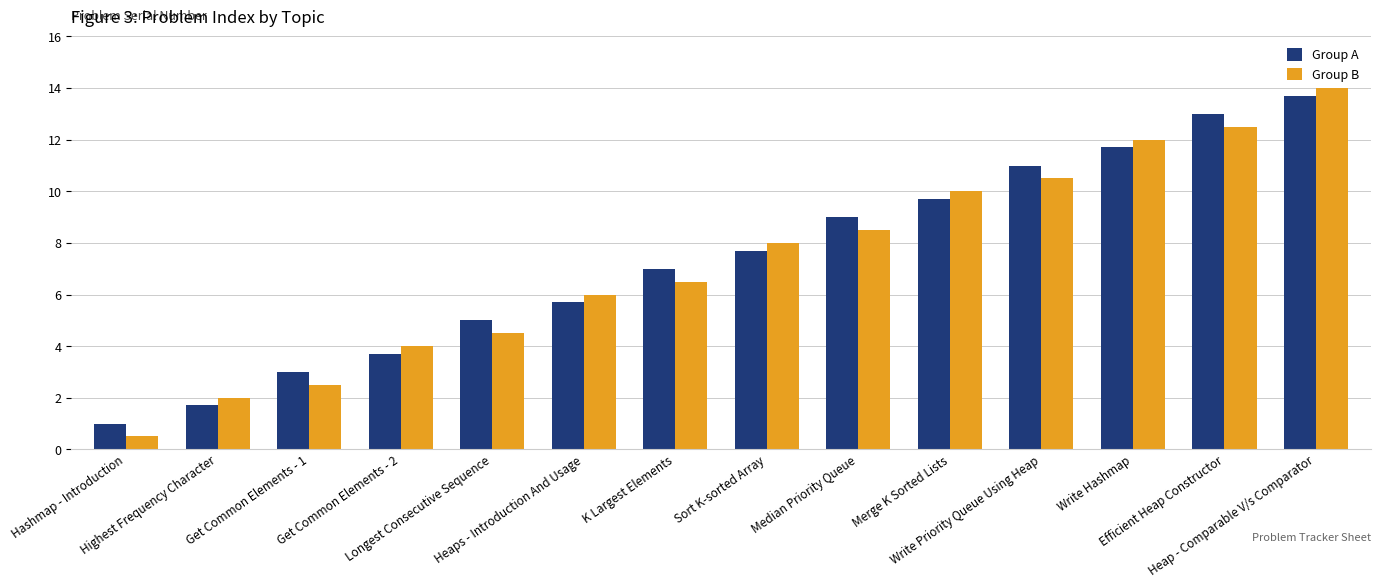

The value of Group B at Longest Consecutive Sequence is 4.5. True or false?

True